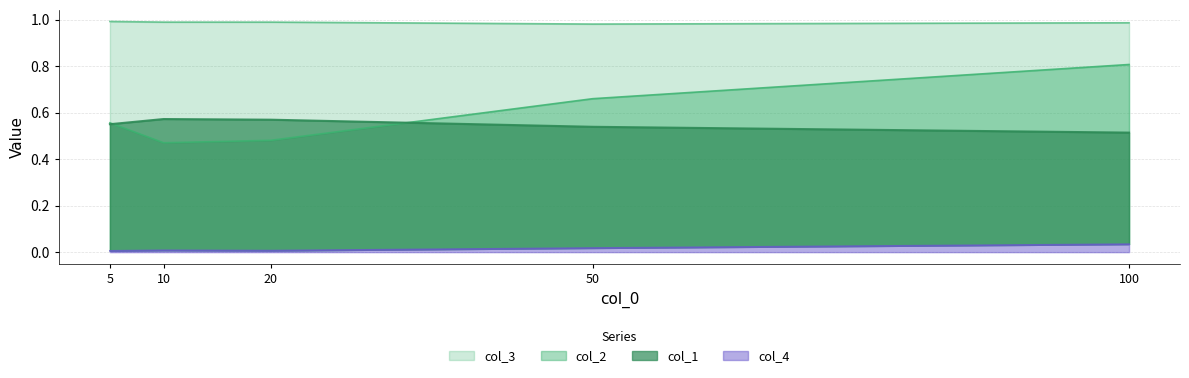

What is the sum of all col_3 values?

4.9